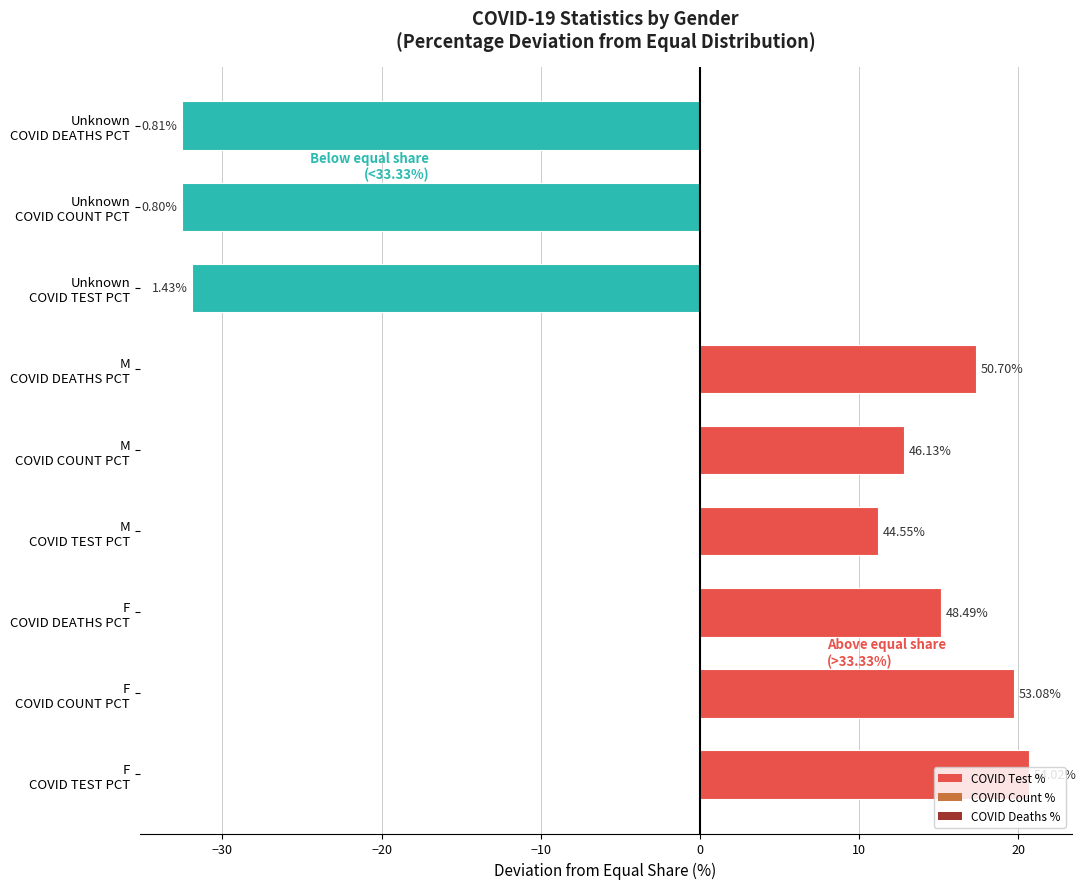

Are the bars horizontal?

Yes